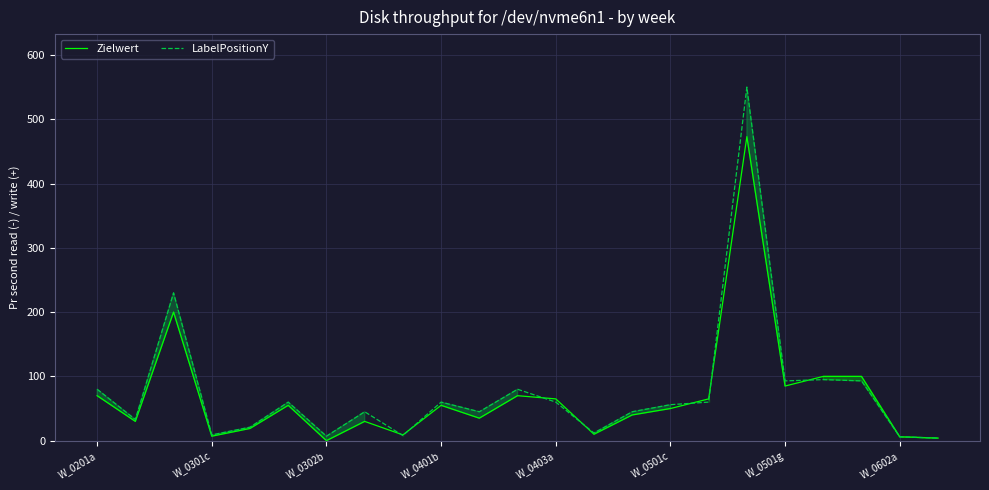

The LabelPositionY series shows 60 at W_0401b. True or false?

True